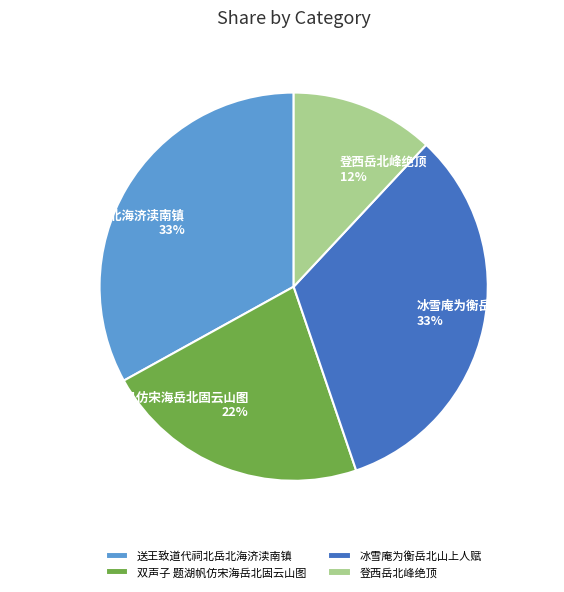

Which category has the smallest portion of the pie?

登西岳北峰绝顶